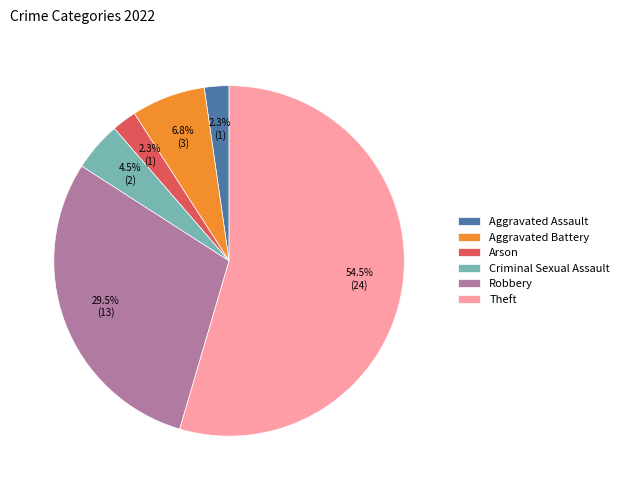

What percentage is the Aggravated Battery slice, to the nearest percent?

7%